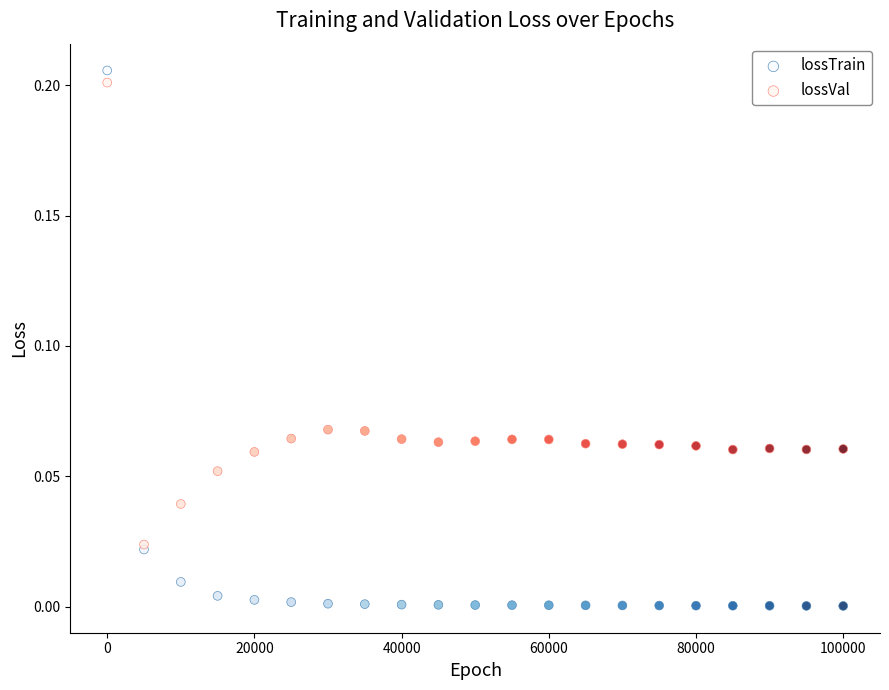

What are all the series names shown in the legend?

lossTrain, lossVal